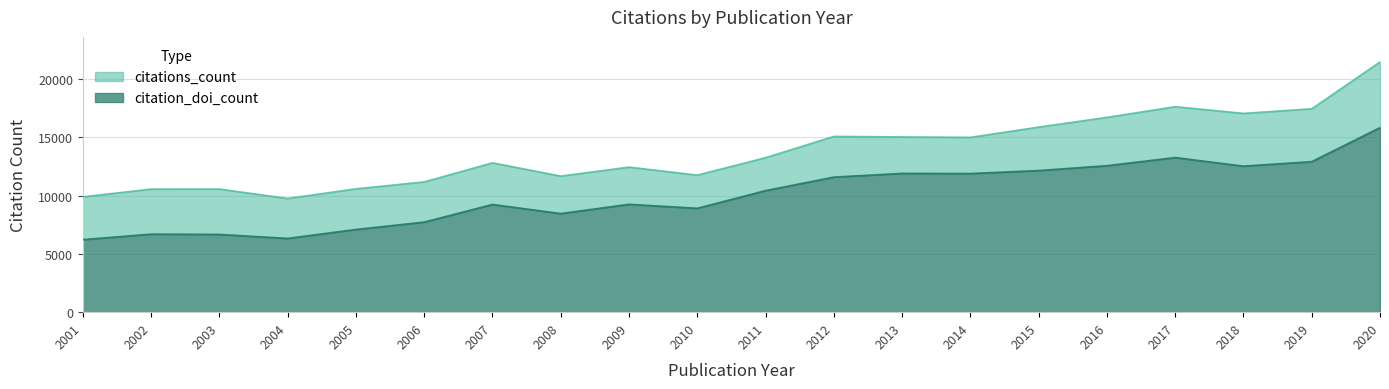

At how many categories does at least one series exceed 6675?

20